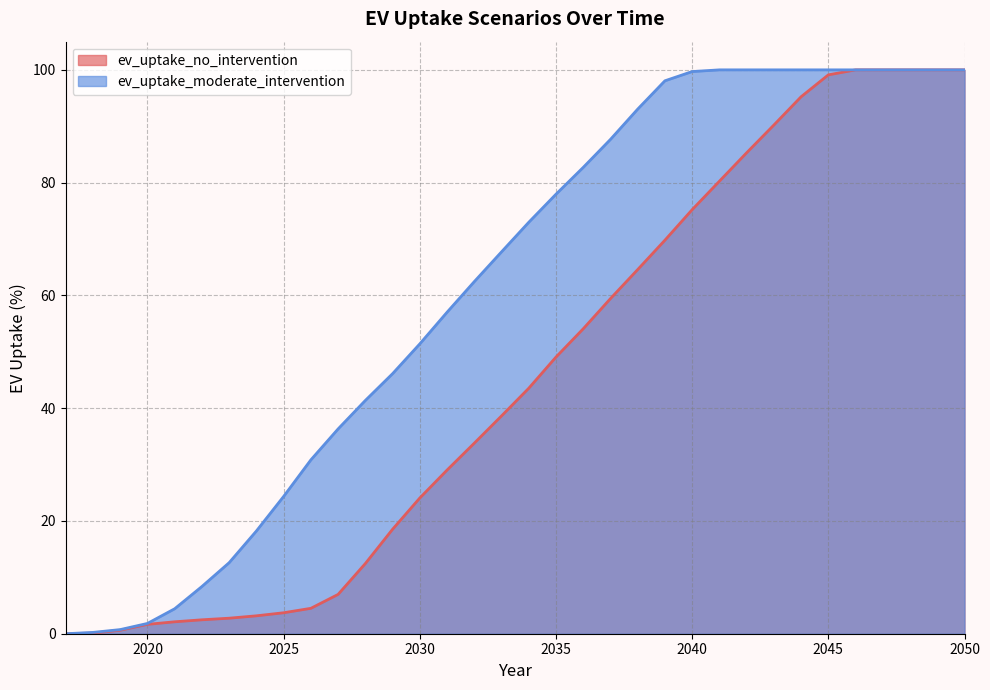

Does the chart display data point markers on the line(s)?

No